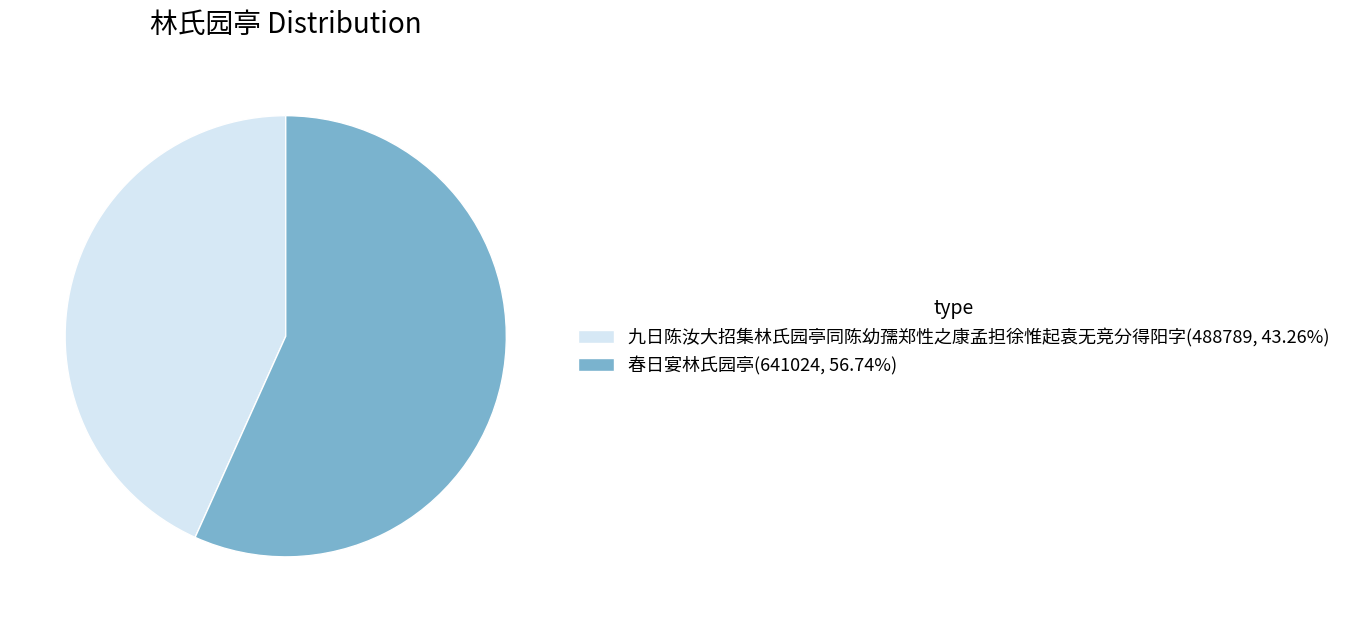

Which has a higher value, 春日宴林氏园亭 or 九日陈汝大招集林氏园亭同陈幼孺郑性之康孟担徐惟起袁无竞分得阳字?

春日宴林氏园亭